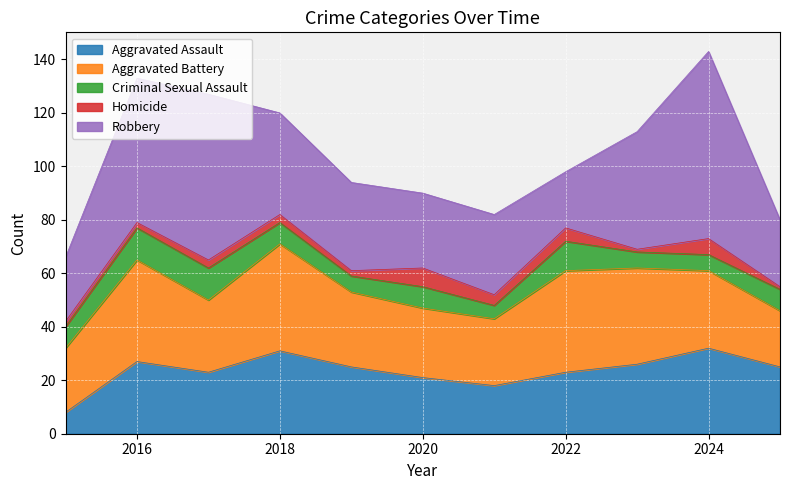

Rank the series at 2022 from highest to lowest value.

Aggravated Battery, Aggravated Assault, Robbery, Criminal Sexual Assault, Homicide